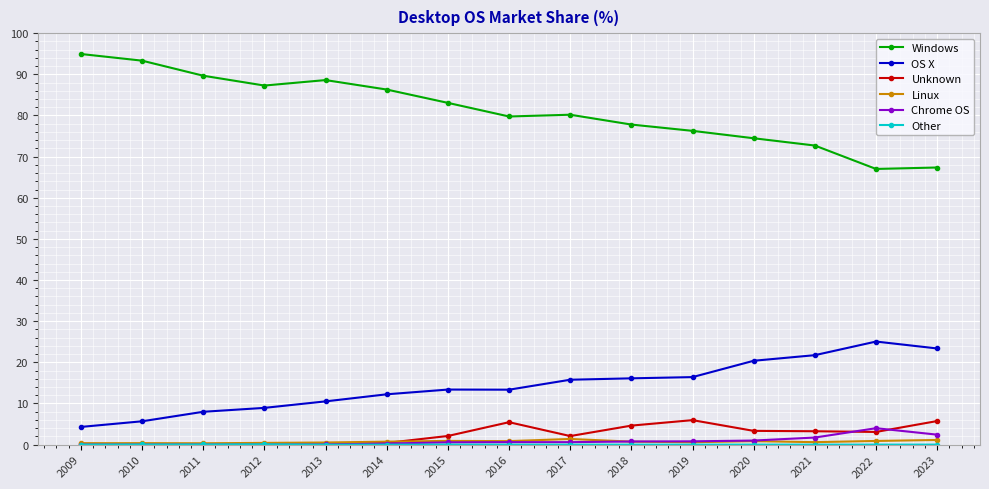

At how many categories does at least one series exceed 45?

15